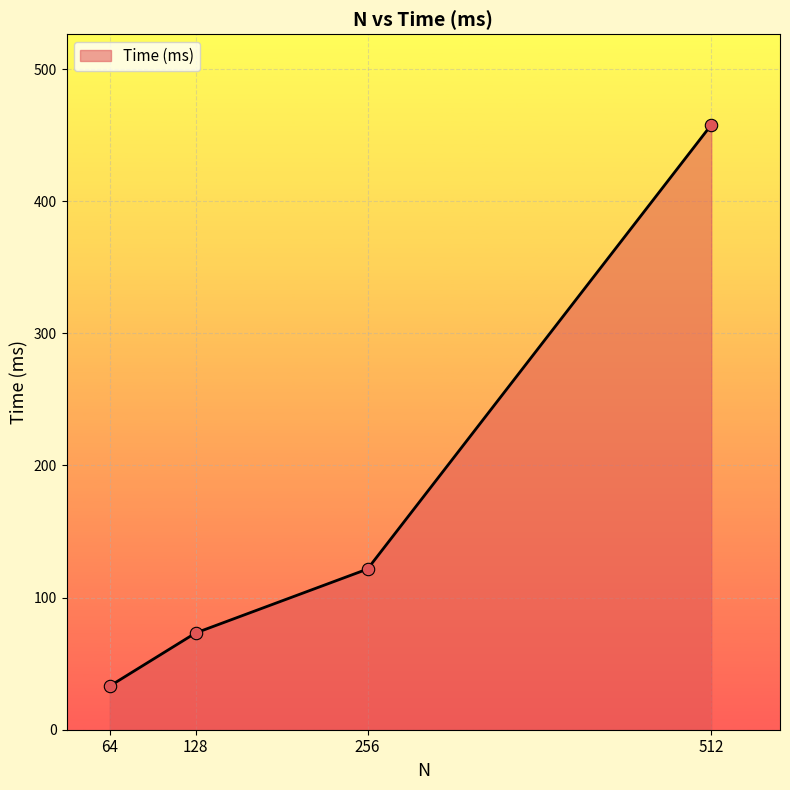

What is the change in value from 128 to 256?

+48.4